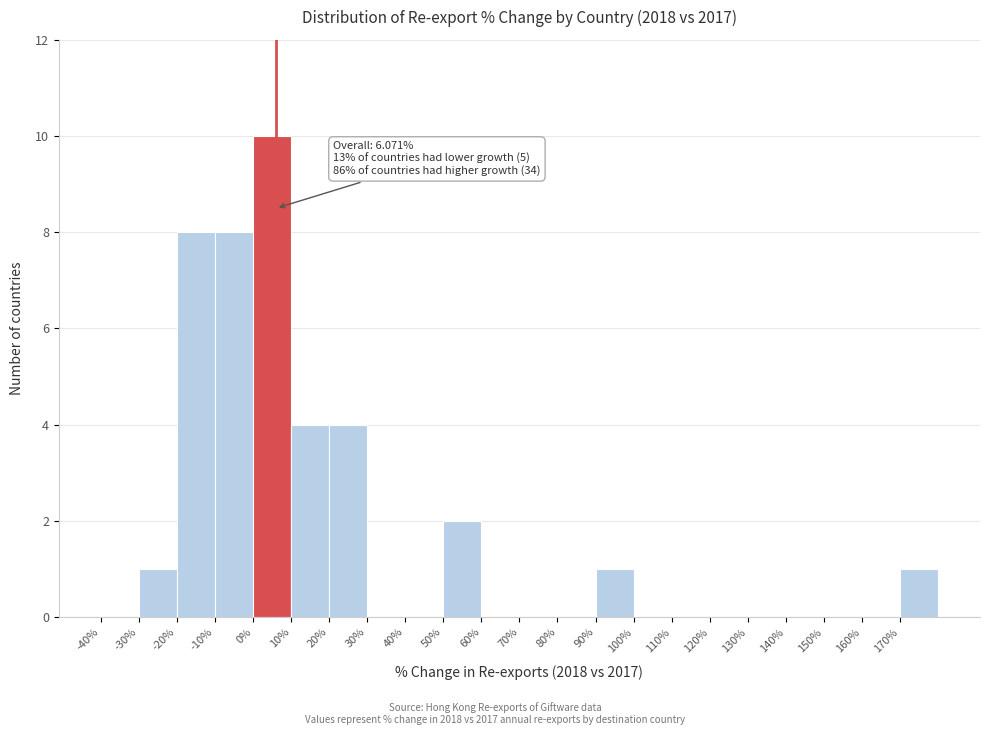

Which range on the x-axis has the tallest bar?

0 to 10